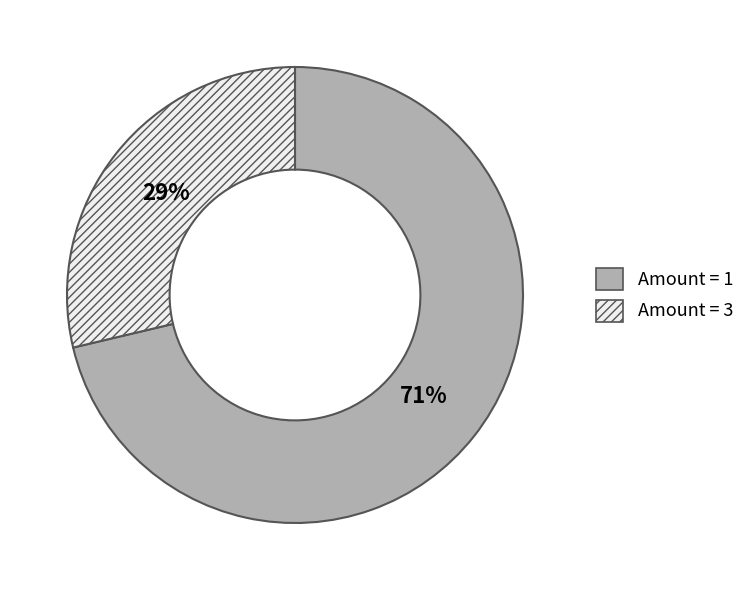

Which slice represents more than half of the pie?

Amount = 1